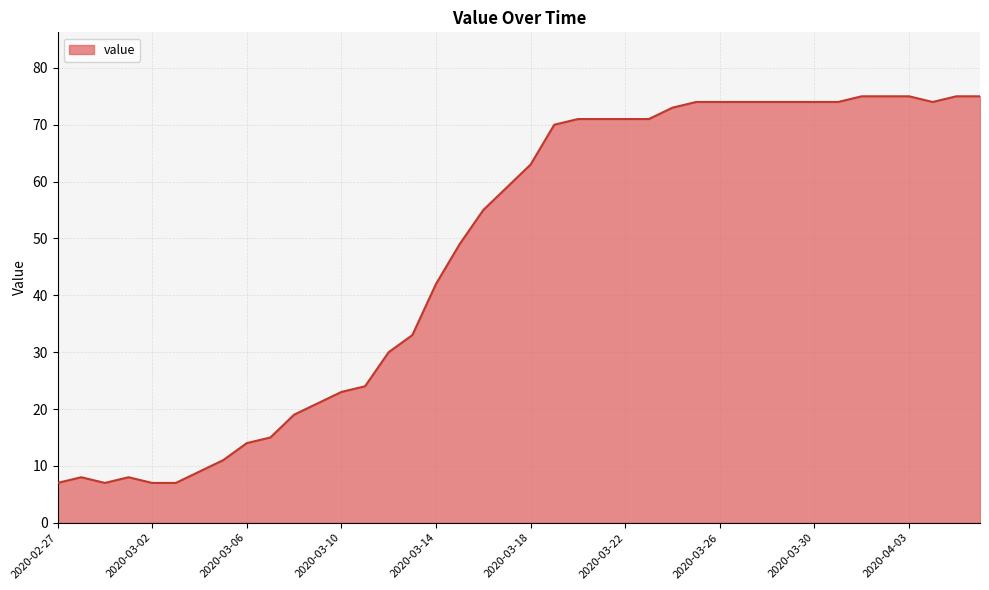

What is the minimum value shown in the chart?

7